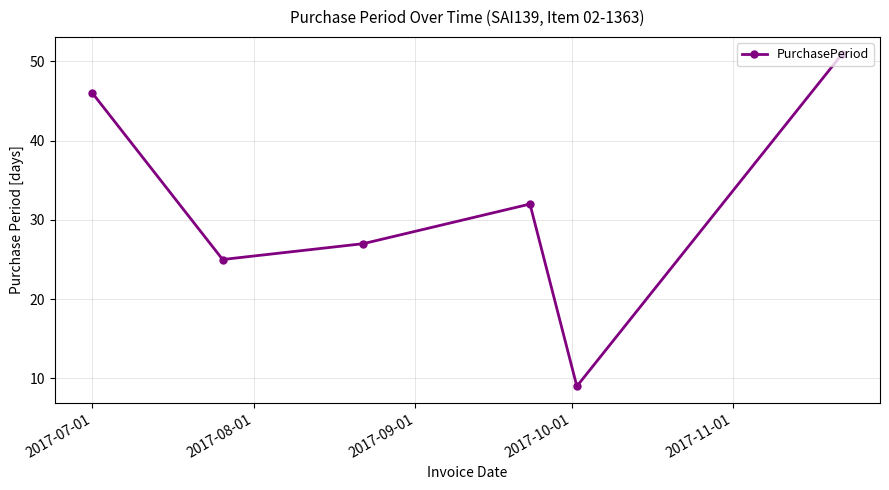

What is the maximum value shown in the chart?

51